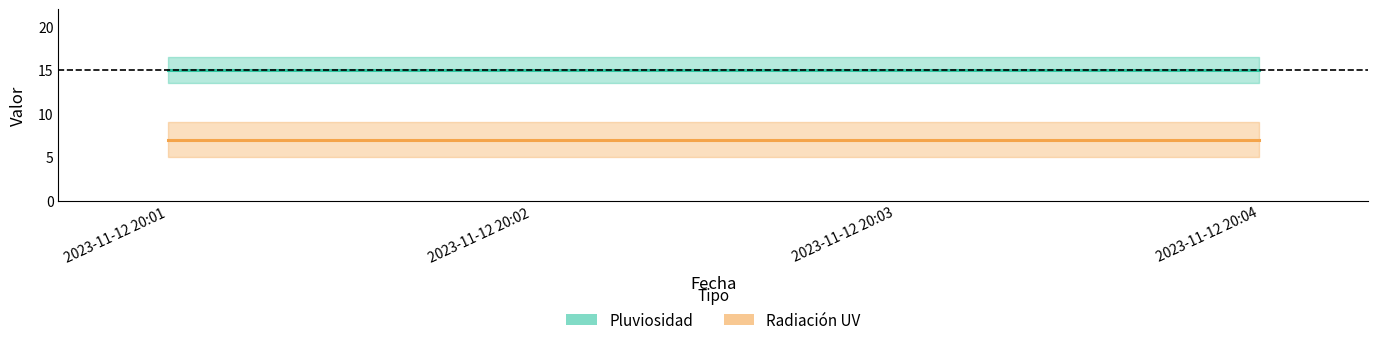

What is the lowest value of the Pluviosidad series?

15